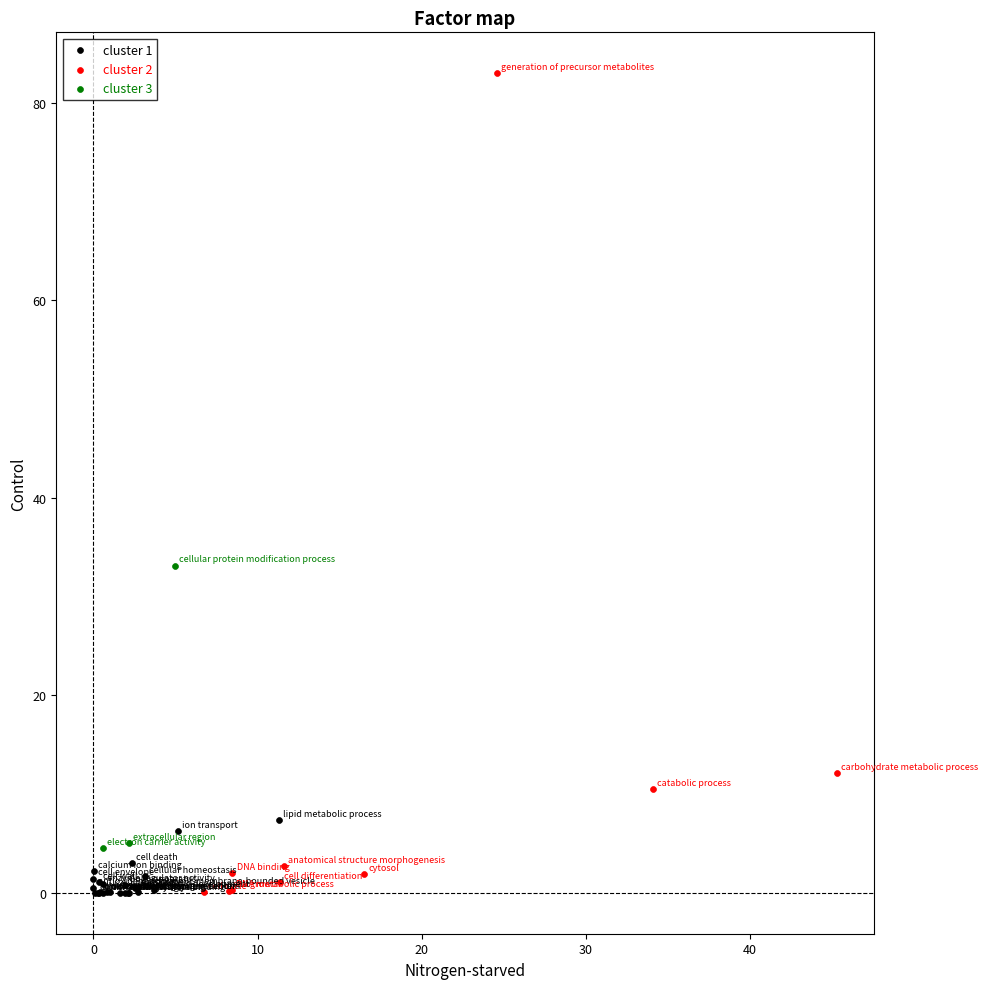

Which series has the widest spread of Y values?

cluster 2